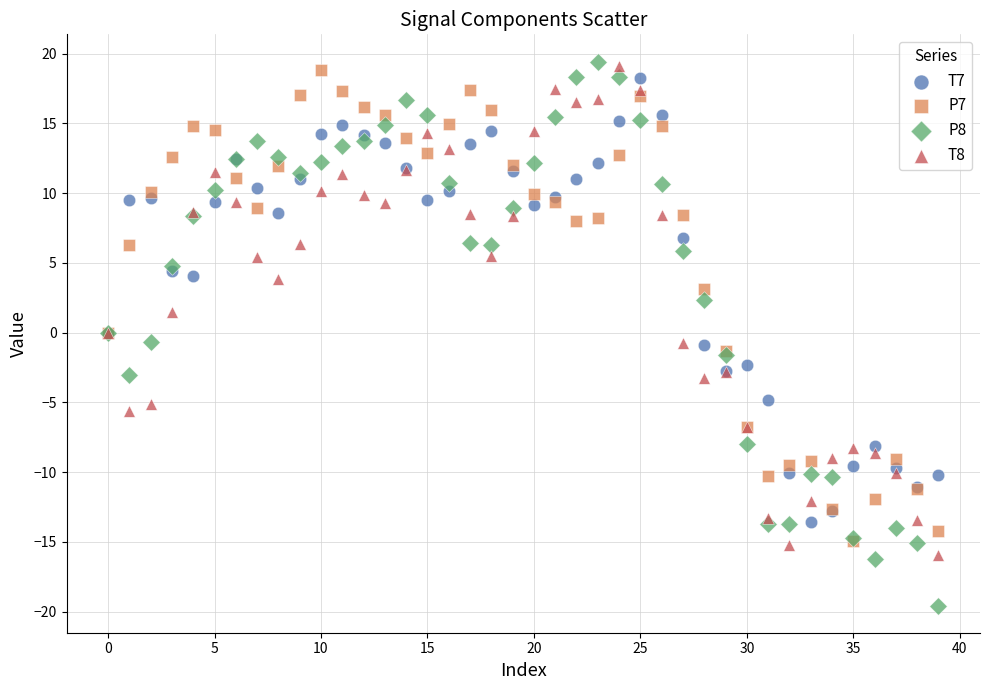

What are all the series names shown in the legend?

T7, P7, P8, T8